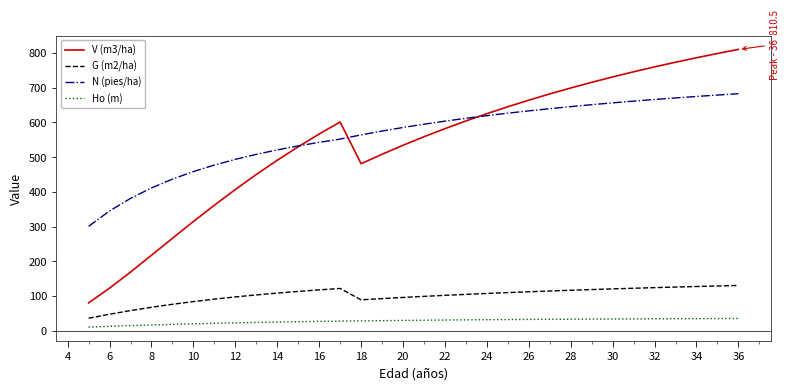

What is the highest value of the G (m2/ha) series?

130.6